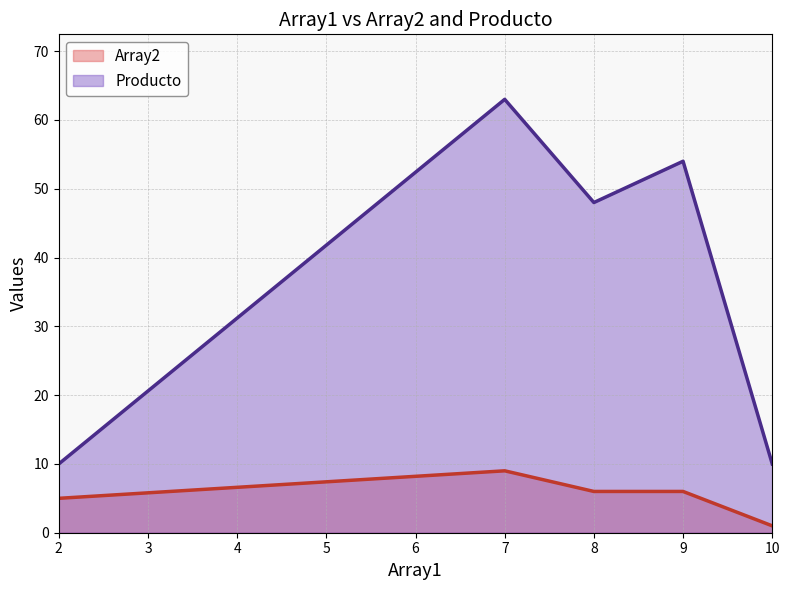

In Producto, how many points are lower than both neighbors (excluding endpoints)?

1